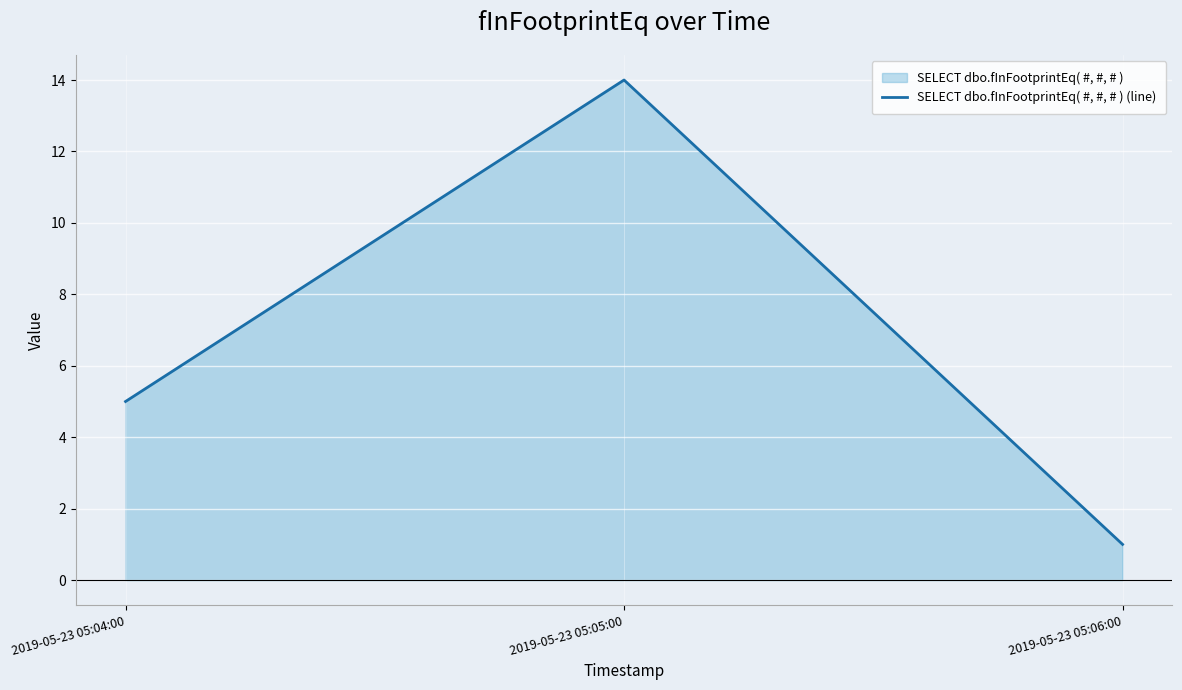

Reading left to right, extract all data points from this chart.

2019-05-23 05:04:00=5	2019-05-23 05:05:00=14	2019-05-23 05:06:00=1